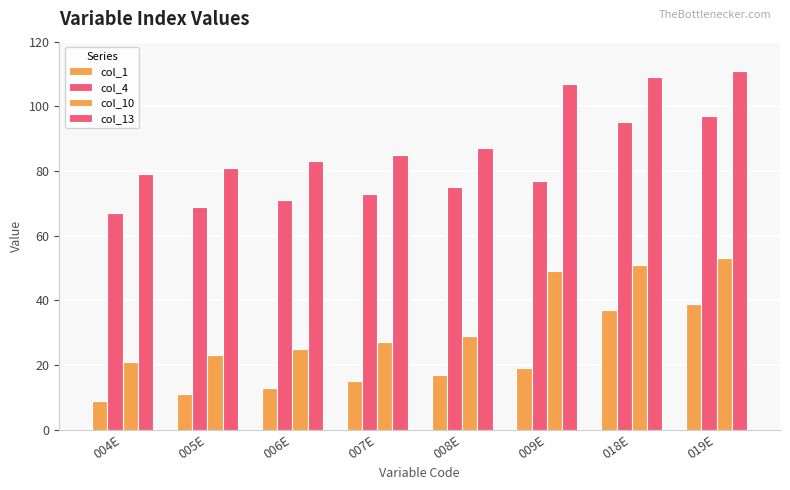

The col_13 series shows 79 at 004E. True or false?

True